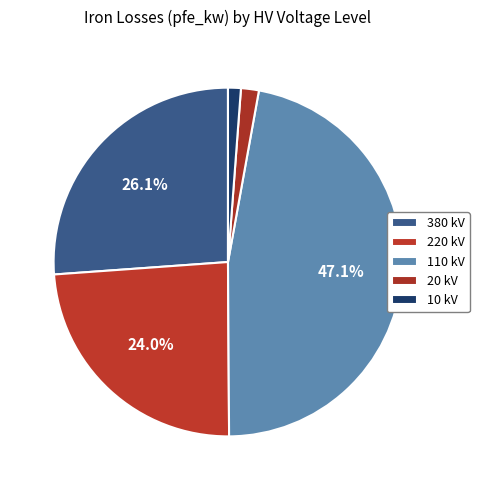

Count the number of slices in the pie.

5